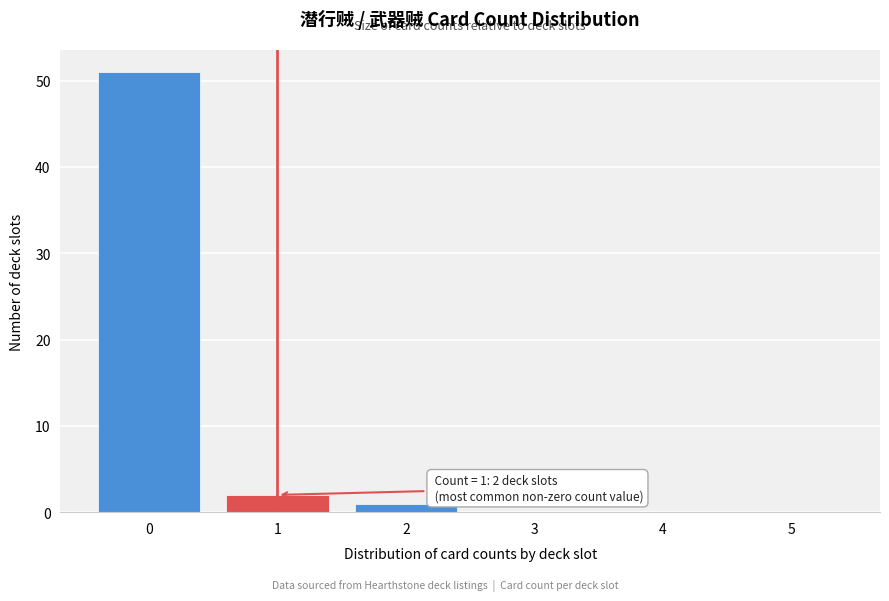

Which range on the x-axis has the tallest bar?

-0.5 to 0.5